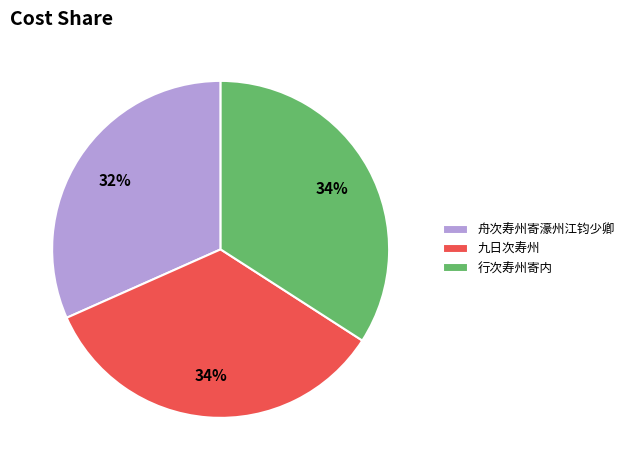

The 舟次寿州寄濠州江钧少卿 slice represents 19% of the pie. True or false?

False